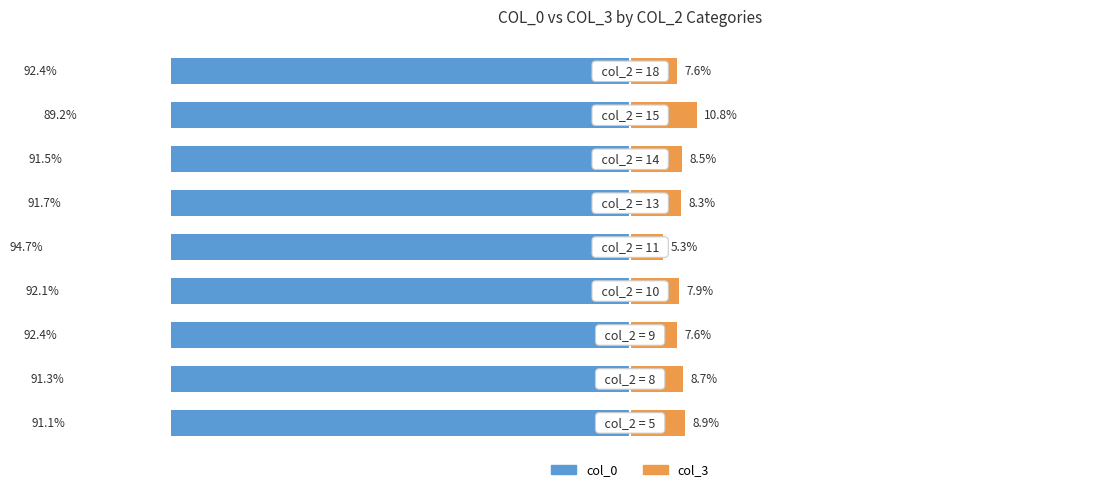

What is the difference between the maximum and minimum values in the col_3 series?

5.5